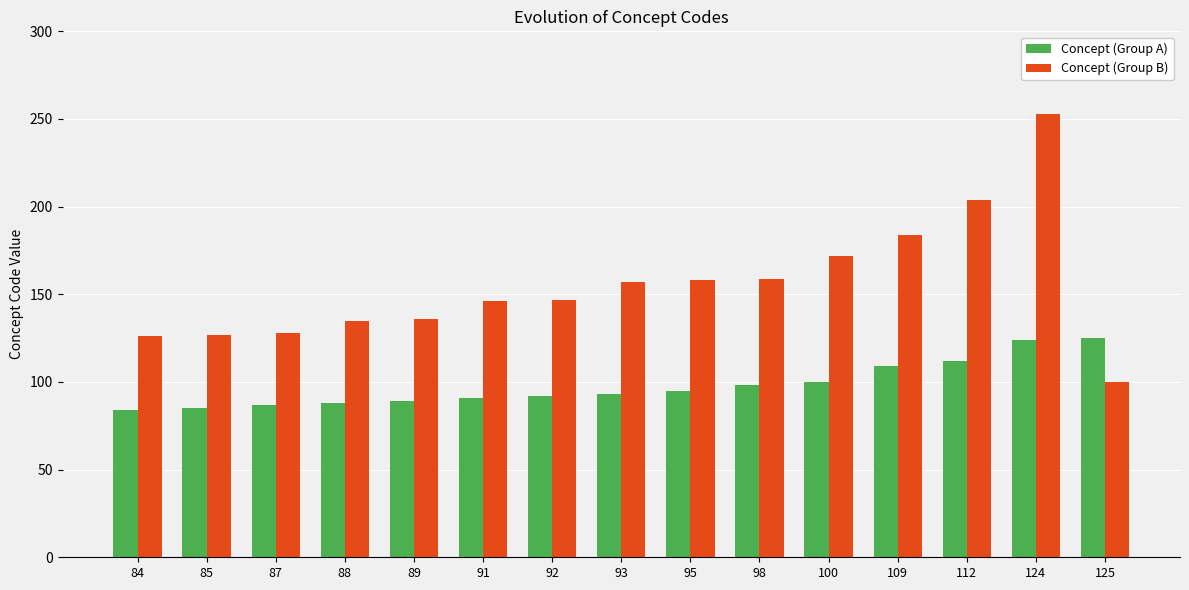

What is the maximum value for Concept (Group B)?

253